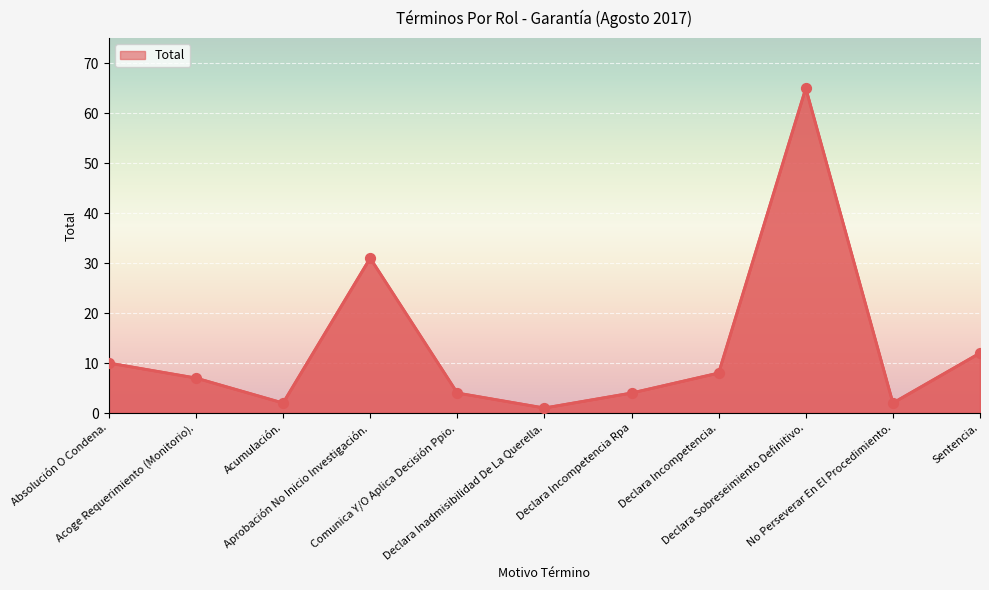

What is the change in value from Acoge Requerimiento (Monitorio). to Sentencia.?

+5